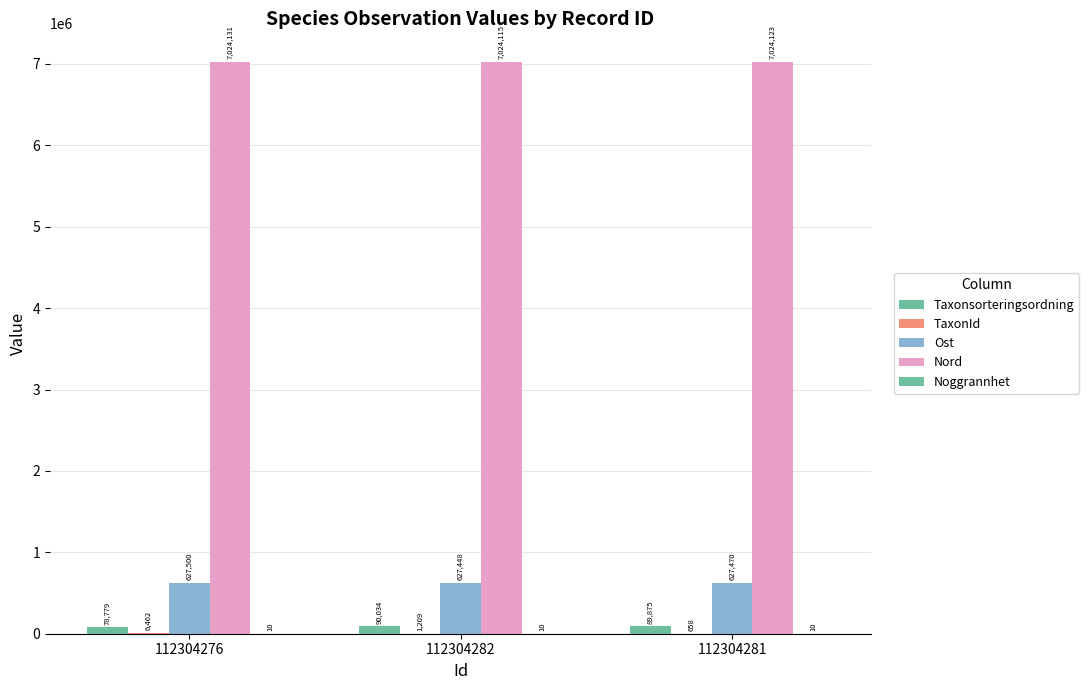

Are the bars horizontal?

No